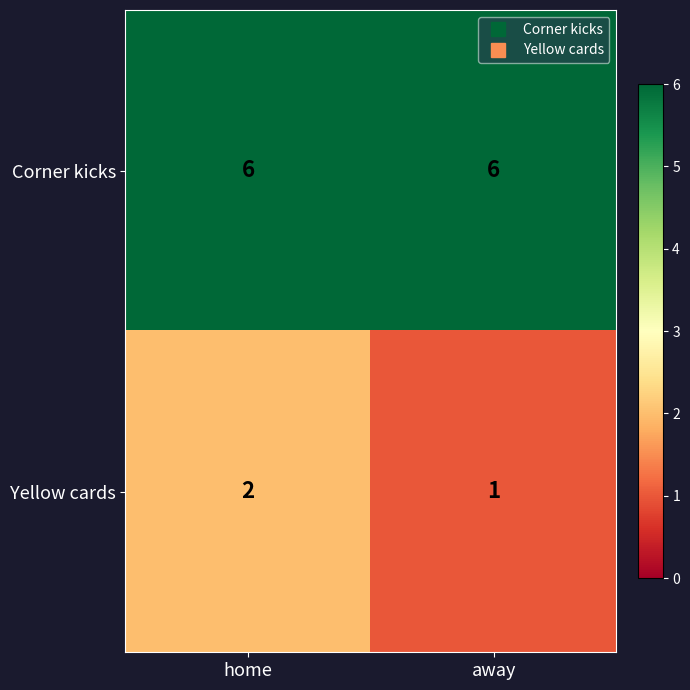

True or false: Corner kicks has a value of 6 at away.

True